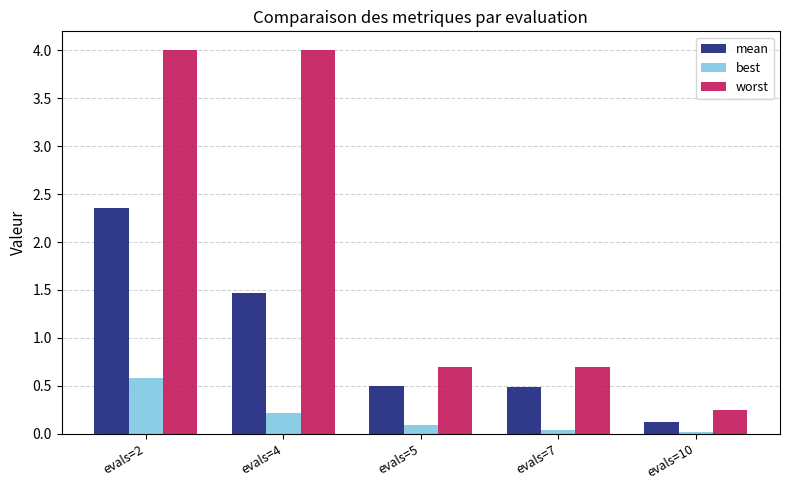

The worst series shows 4.0 at evals=4. True or false?

True